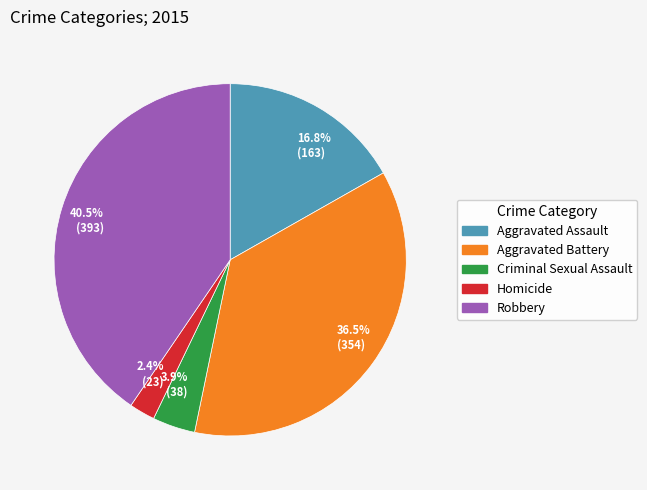

How much of the chart is everything except Criminal Sexual Assault?

96.1%